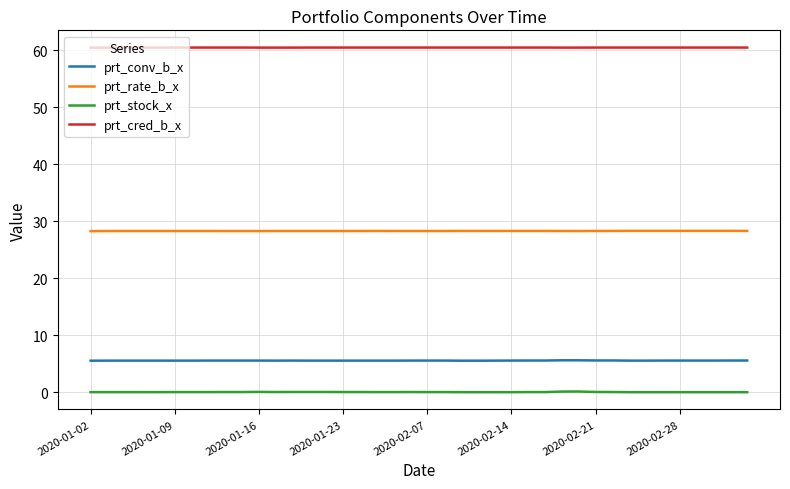

What is the highest value of the prt_rate_b_x series?

28.3